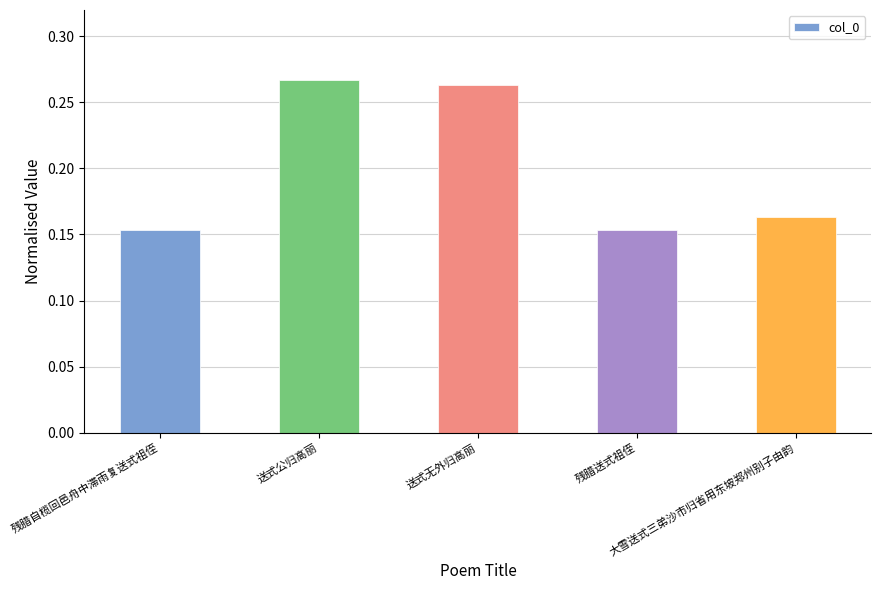

How many values are between 0 and 1?

5